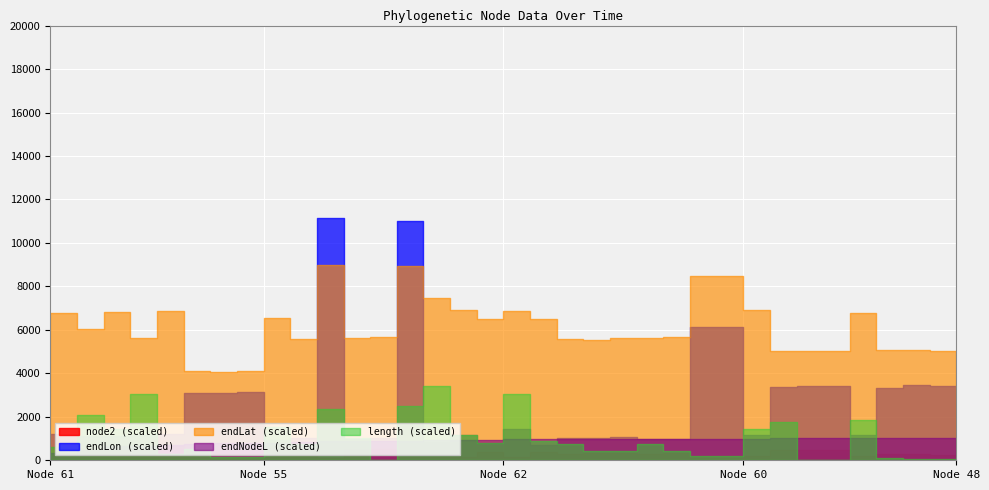

What is the label of the 15th point from the right?

52